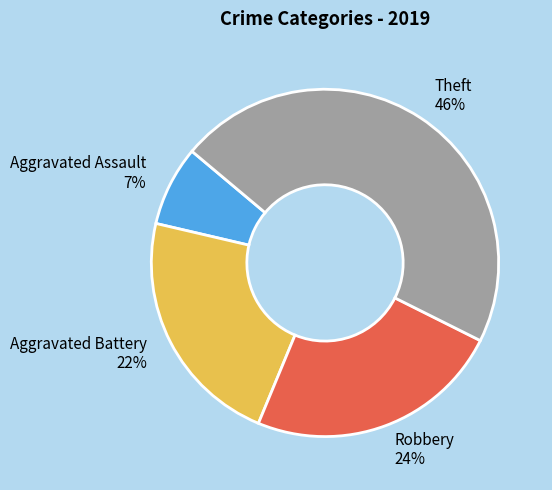

Which slice is the smallest?

Aggravated Assault